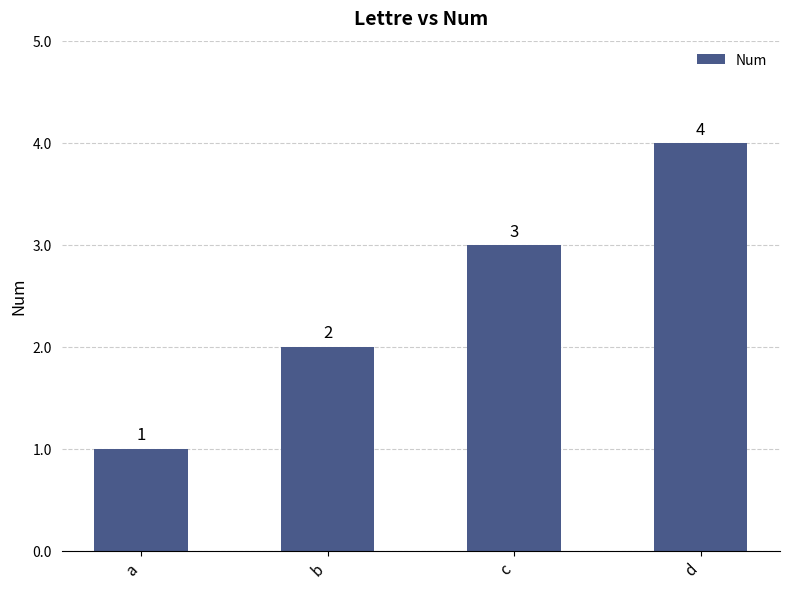

The value at d is 4. True or false?

True